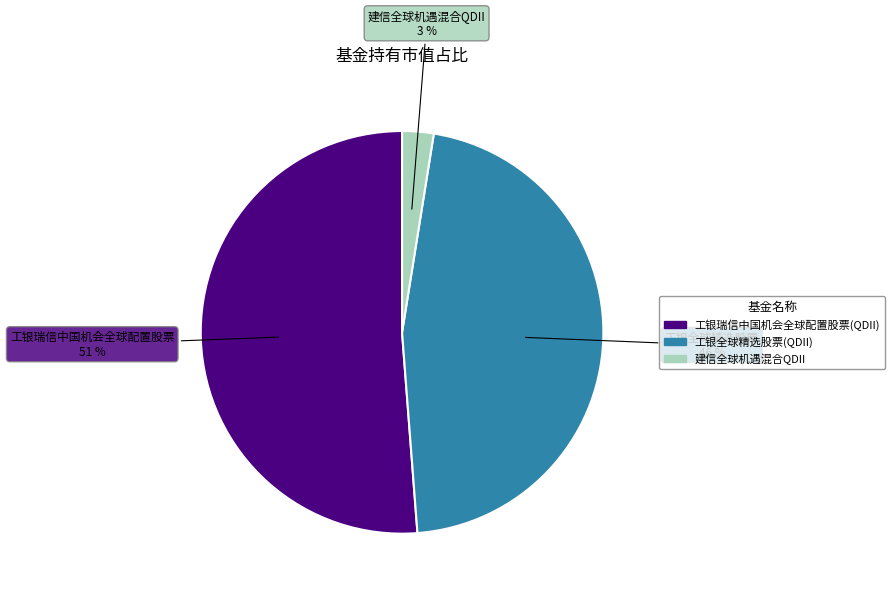

Which category has the smallest portion of the pie?

建信全球机遇混合QDII